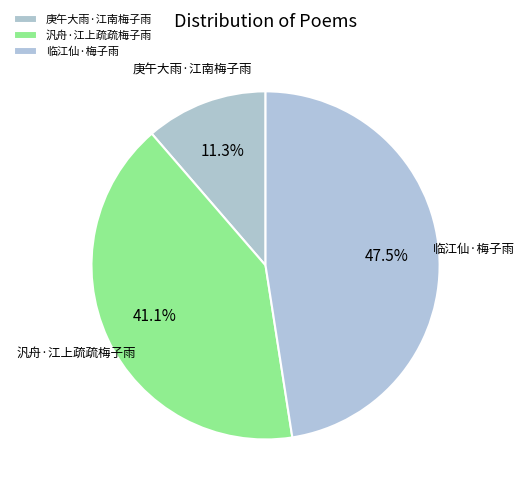

Is there a majority slice in this chart?

No